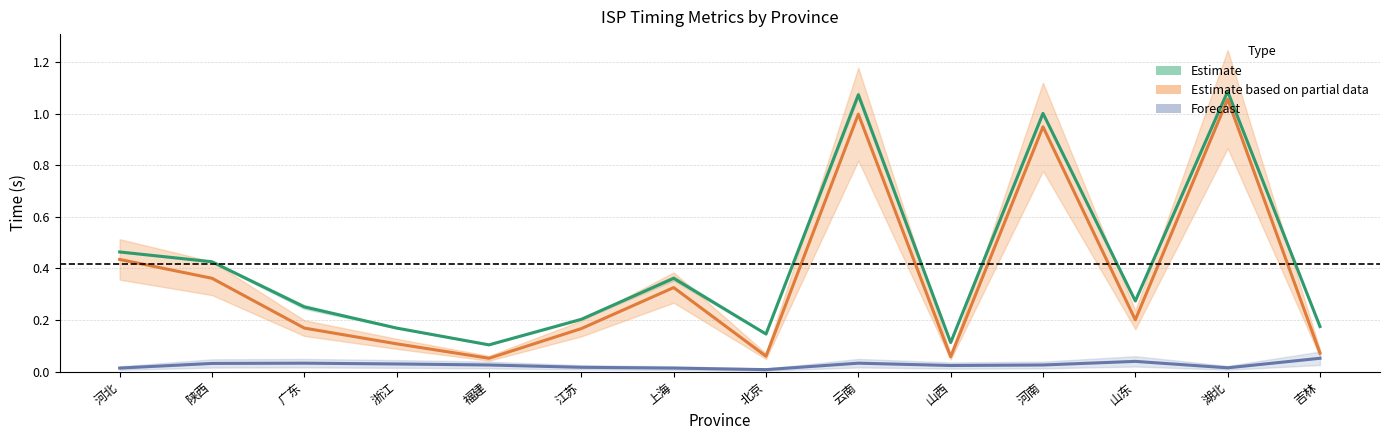

True or false: Estimate and Estimate based on partial data intersect in this chart.

False